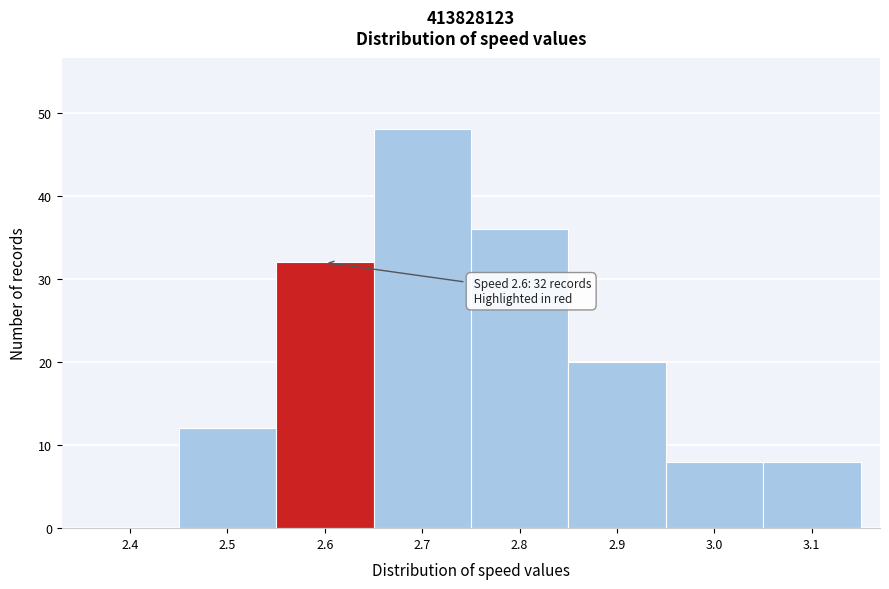

Reading left to right, extract all data points from this chart.

2.4=0	2.5=12	2.6=32	2.7=48	2.8=36	2.9=20	3.0=8	3.1=8